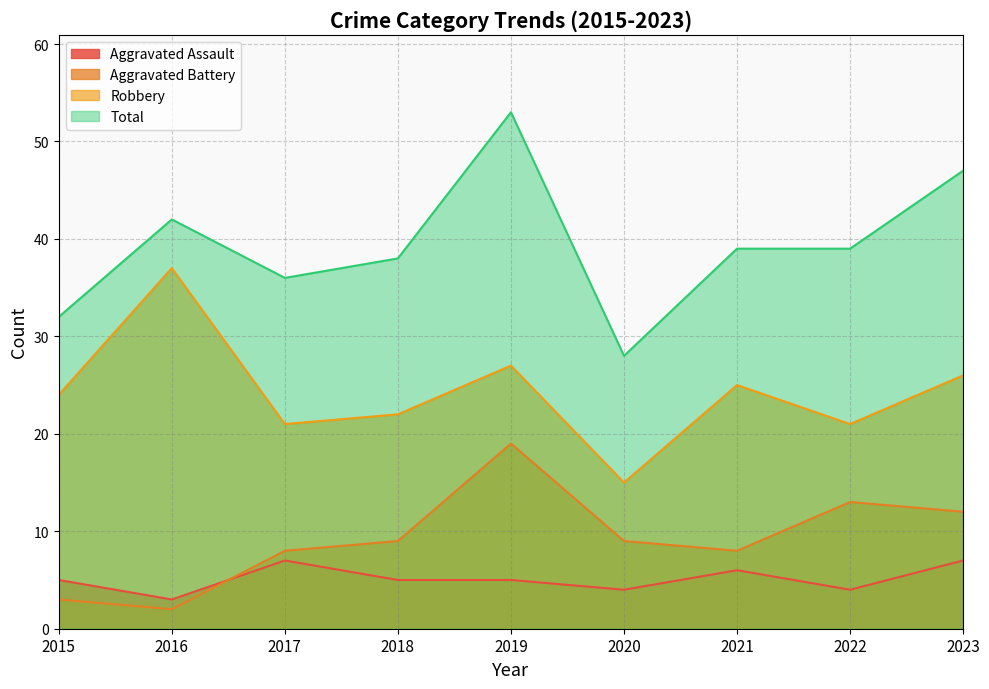

What is the difference between the Robbery values at 2017 and 2023?

5